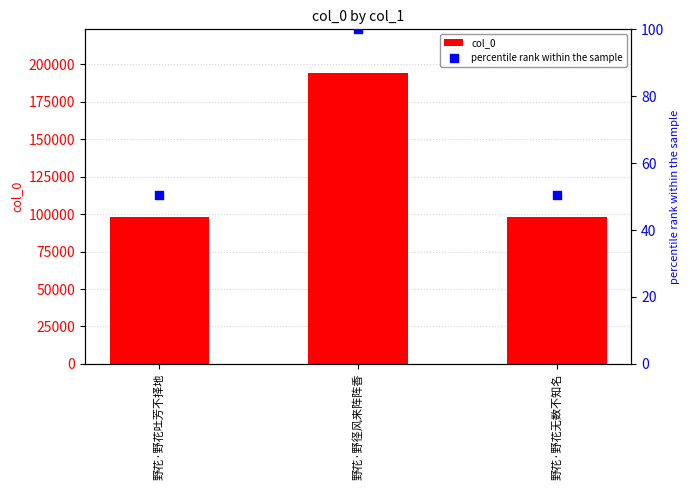

Which series has the largest Y range (max minus min)?

col_0